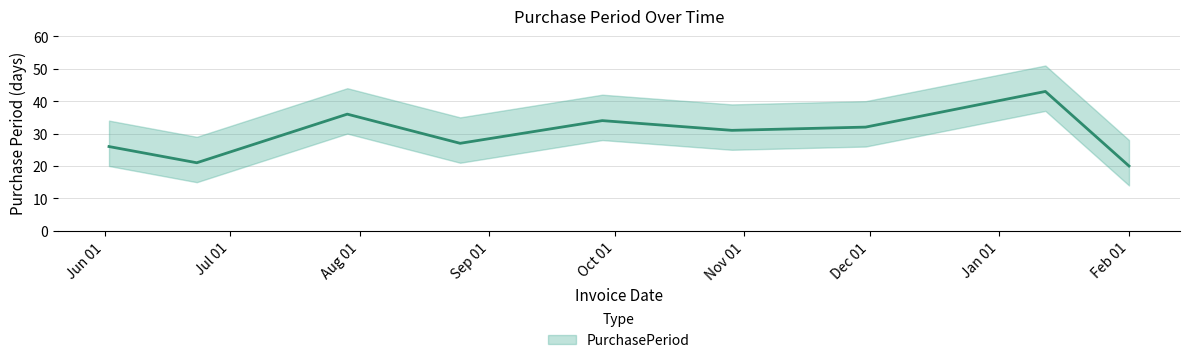

Does the chart display data point markers on the line(s)?

No